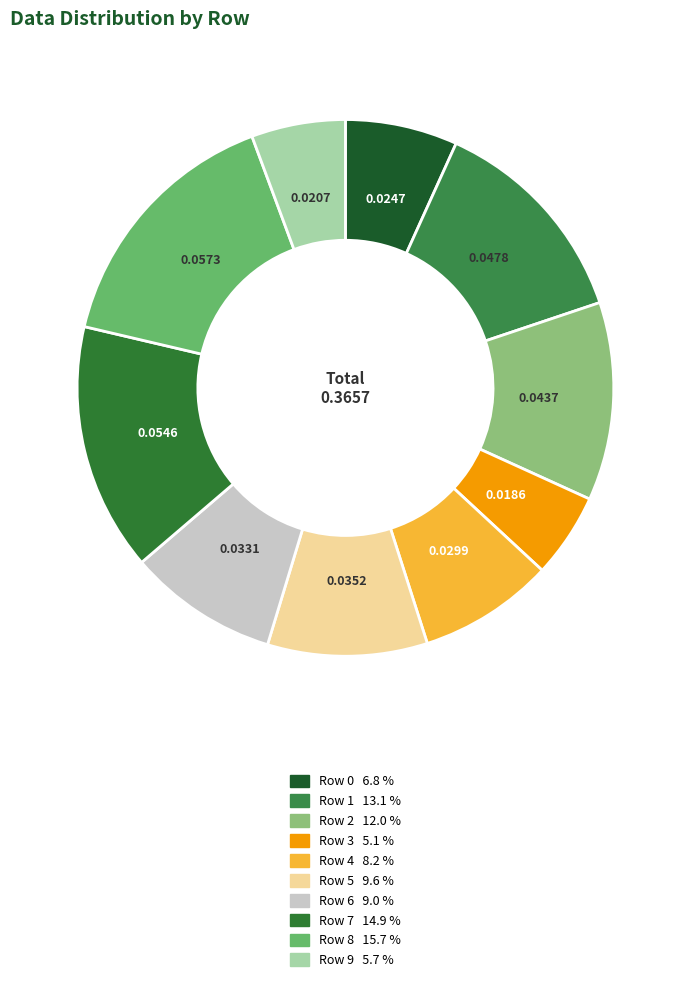

To the nearest percent, what portion does Row 5 represent?

10%